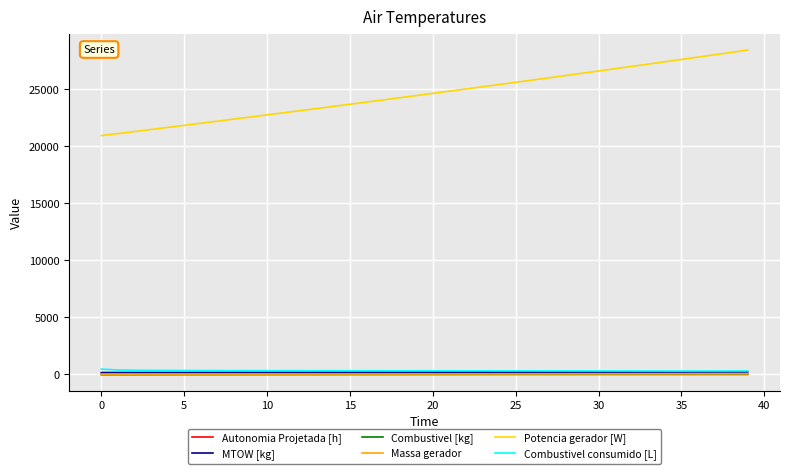

True or false: Potencia gerador [W] and Autonomia Projetada [h] intersect in this chart.

False